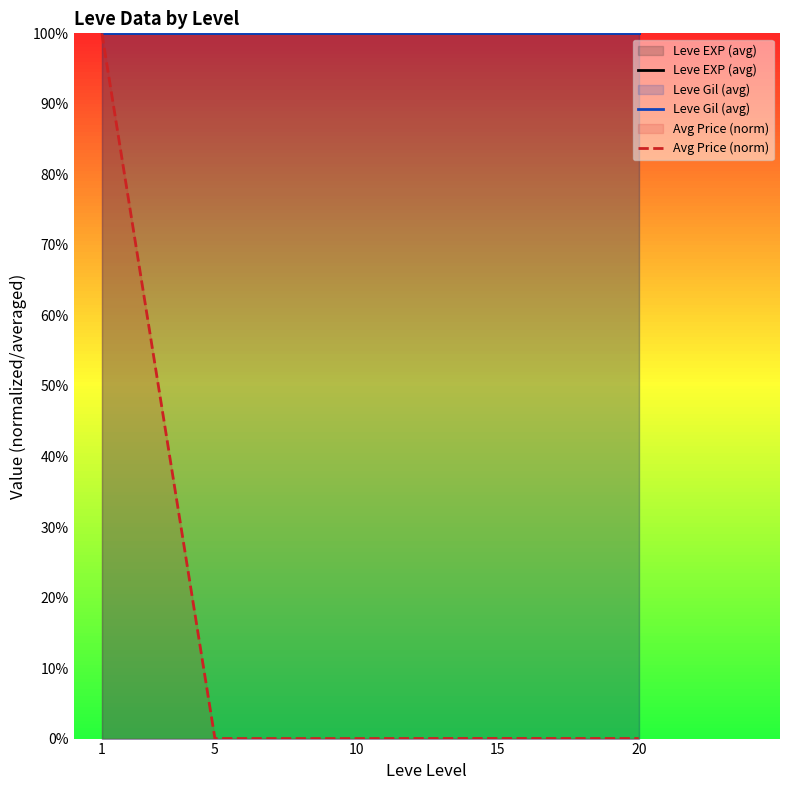

True or false: Avg Price (norm) has a value of 144.9 at 1.

False